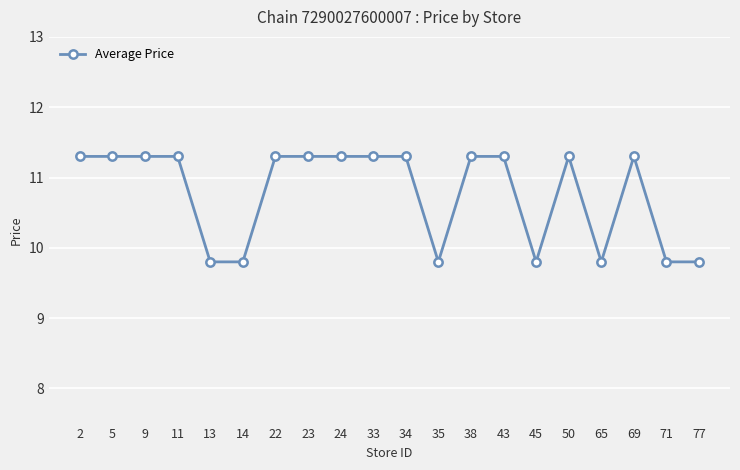

What is the minimum value shown in the chart?

9.8